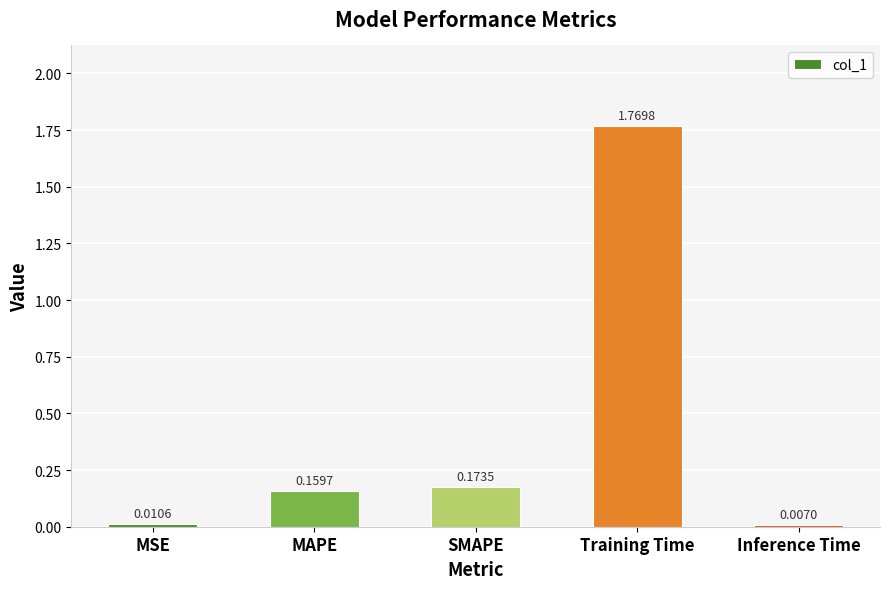

List the labels in order of value, largest first.

Training Time, SMAPE, MAPE, MSE, Inference Time